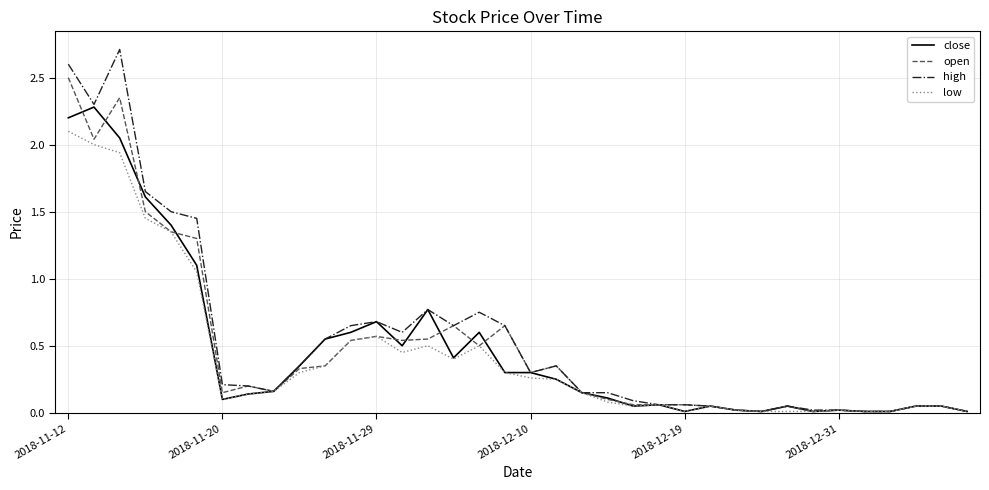

What is the maximum value shown in the chart?

2.7